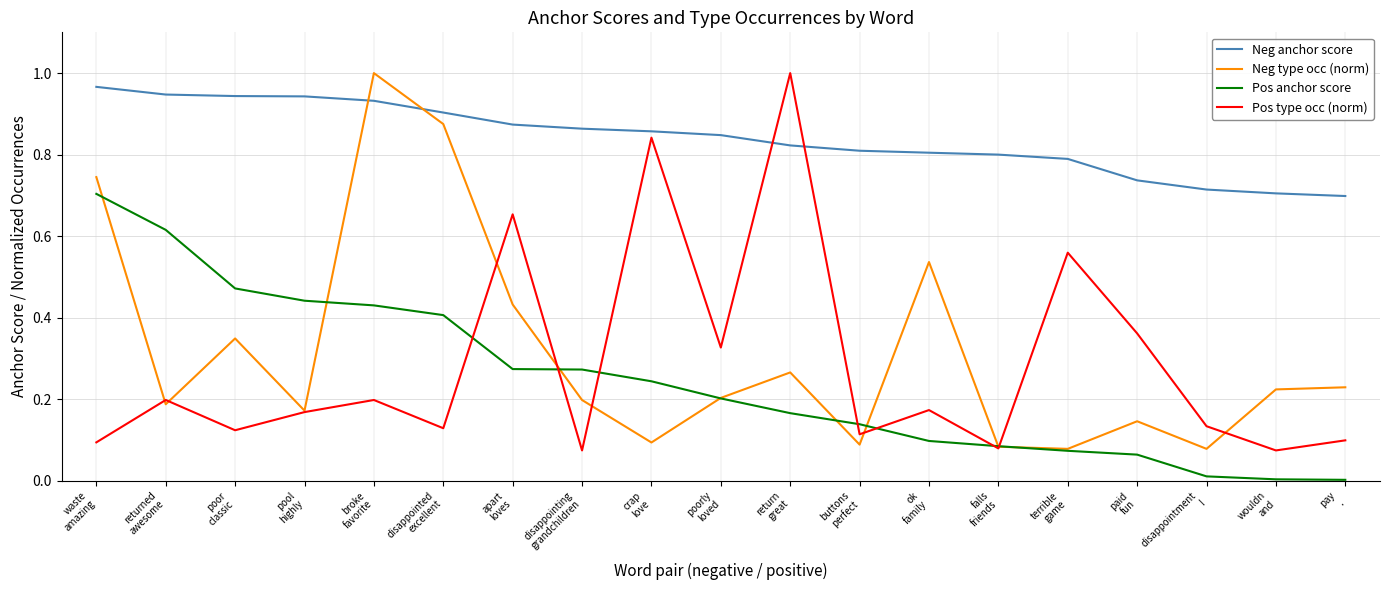

After their last crossing, which series has the higher values: Neg anchor score or Pos type occ (norm)?

Neg anchor score